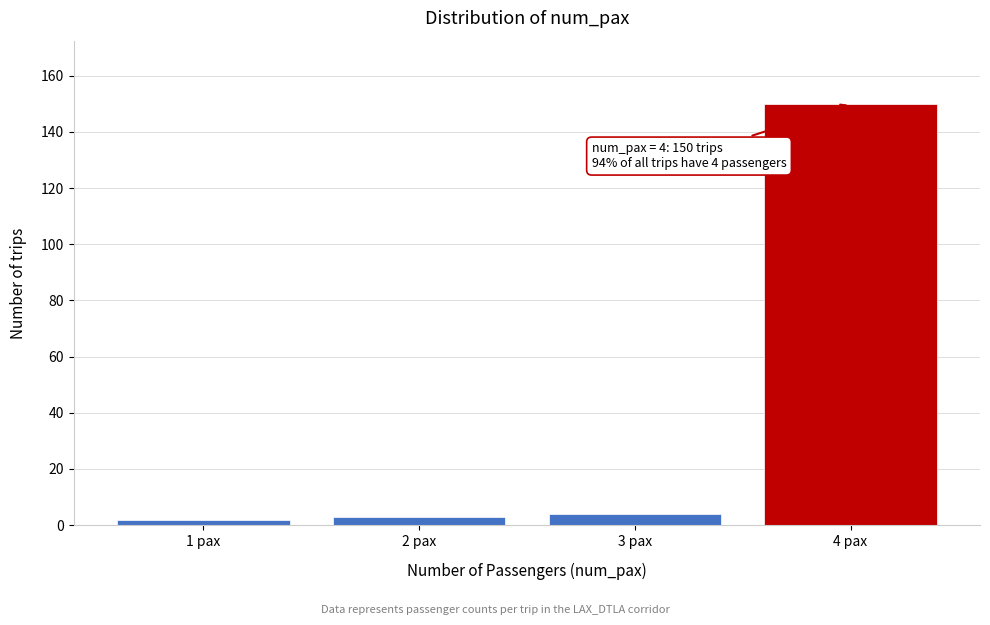

Reading left to right, what are all the values shown in this chart?

2	3	4	150